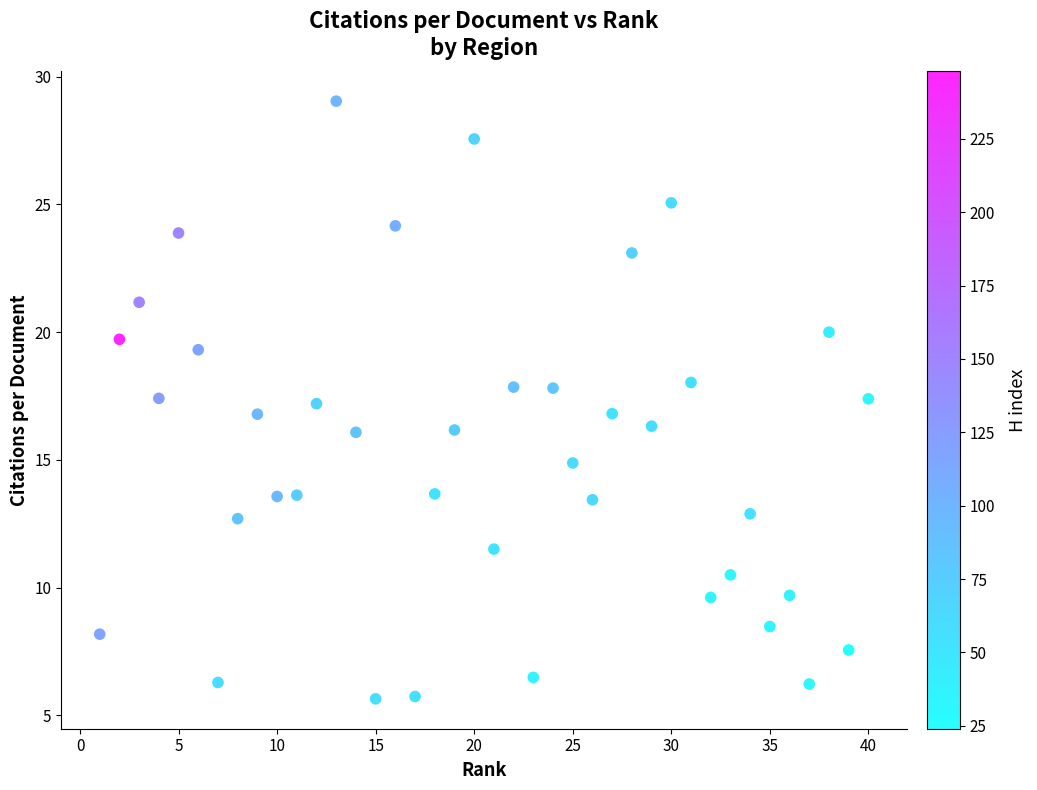

What is the range of Y values (max minus min)?

23.4